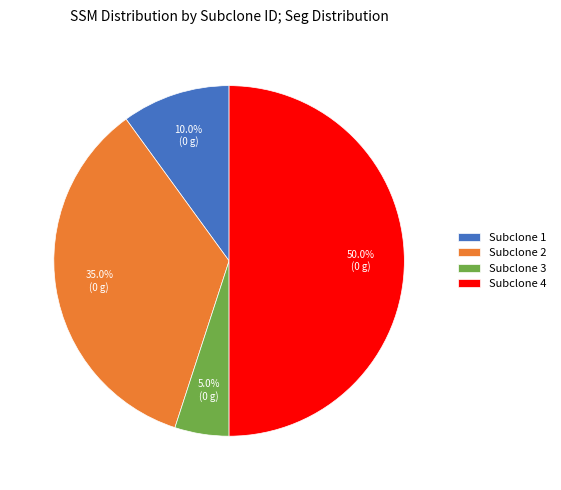

To the nearest percent, what is the average slice percentage?

25%